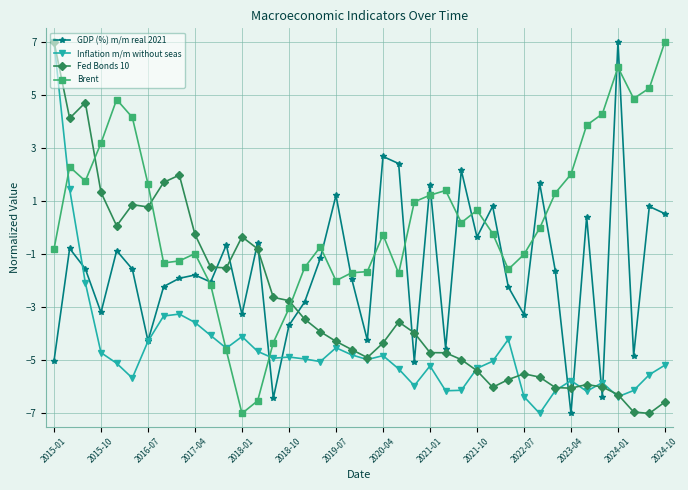

What is the smallest value displayed?

-7.0